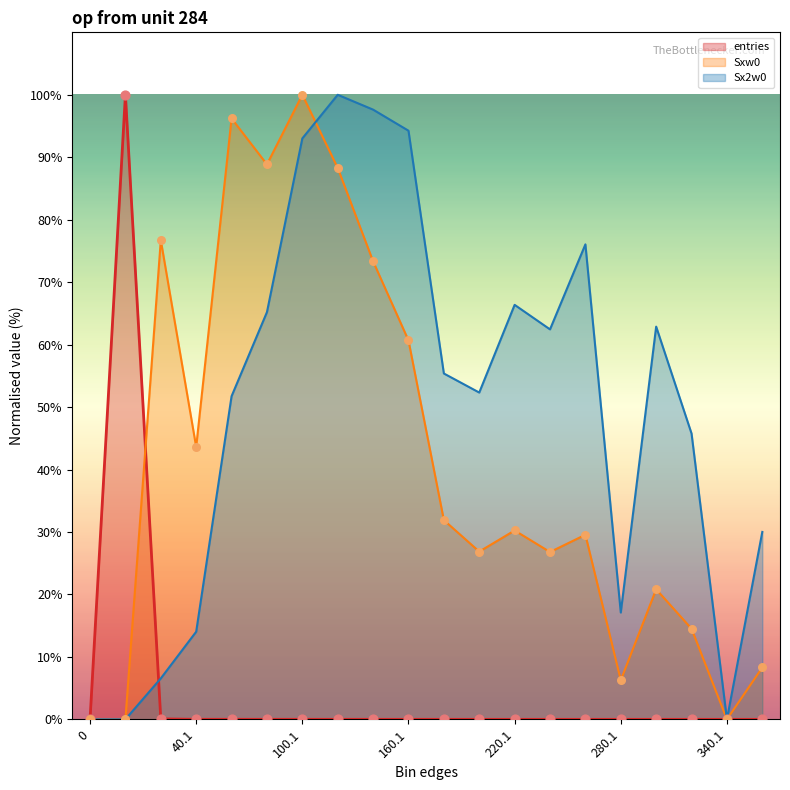

Which series reaches the minimum Y coordinate?

entries